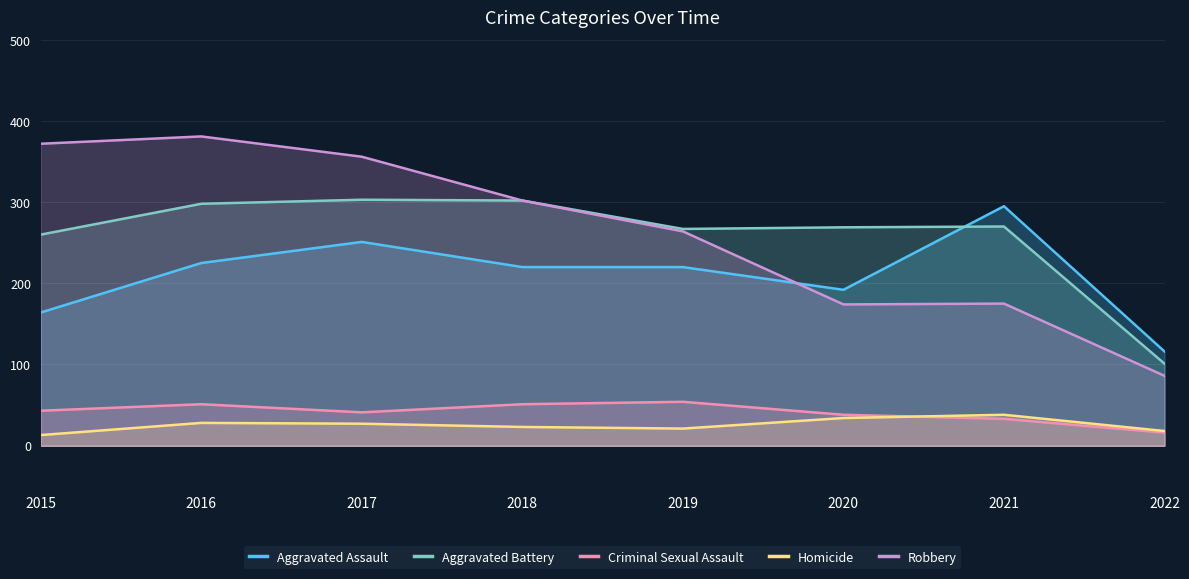

Is it true that Robbery equals 564 at 2015?

False